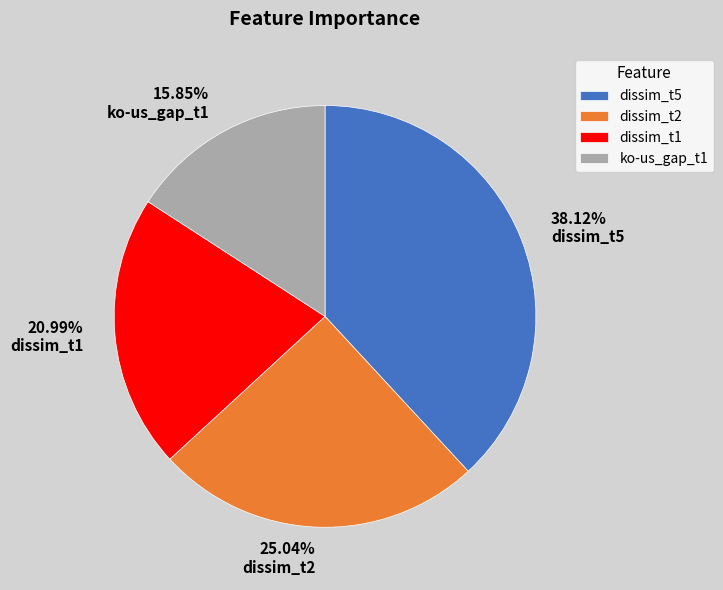

Combined, do dissim_t1 and ko-us_gap_t1 account for over 50%?

No